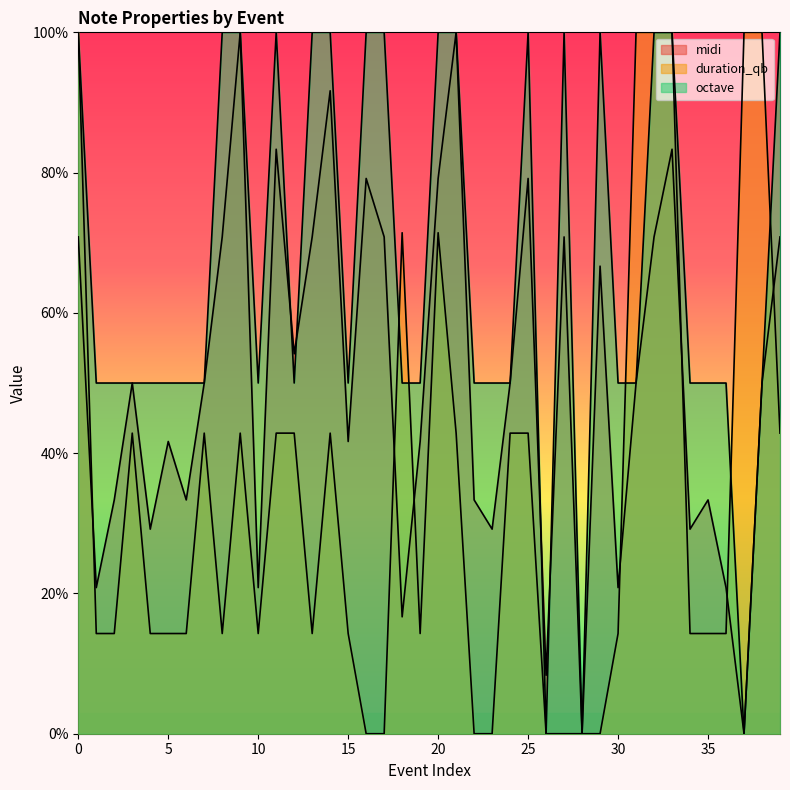

What is the value of the midi point at the 3rd from the left?

33.3